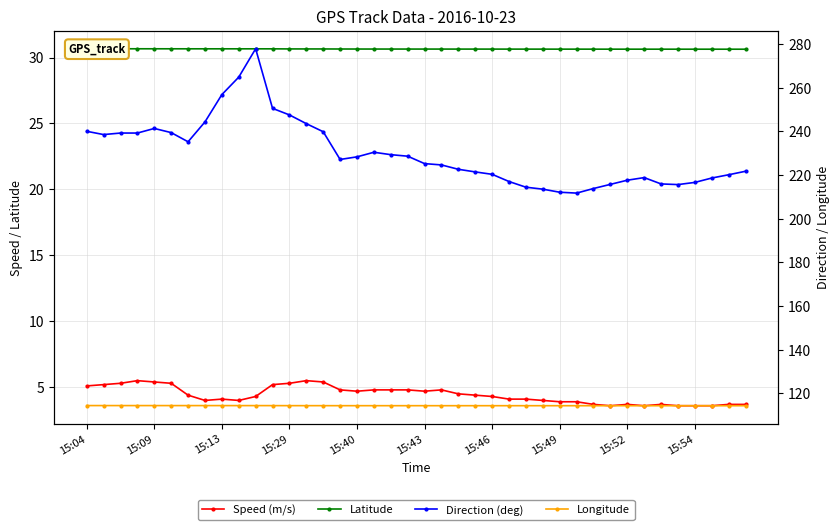

True or false: Speed (m/s) and Latitude intersect in this chart.

False